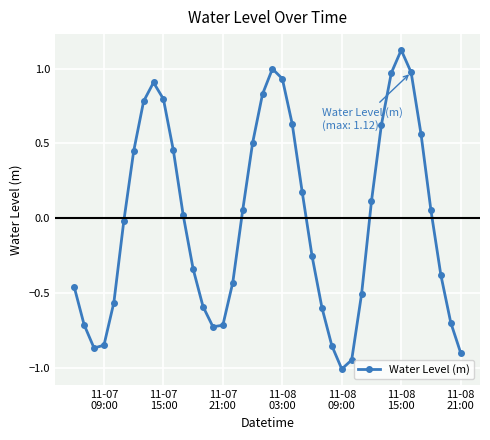

What is the difference between the maximum and minimum values?

2.1